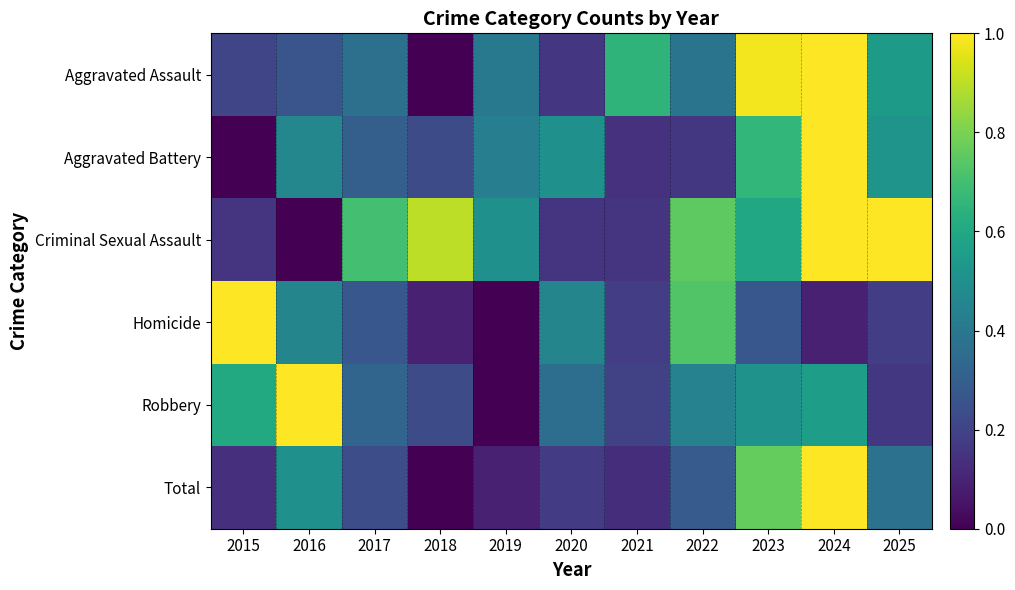

At which category does the chart reach its minimum across all series?

2018